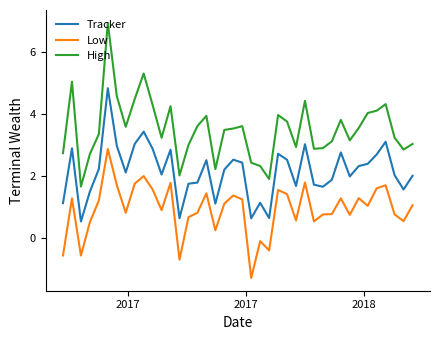

Count the number of categories in the chart.

40